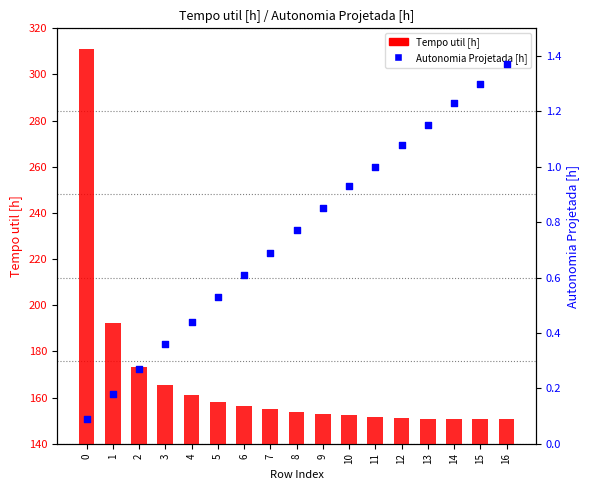

At how many categories does at least one series exceed 260?

1